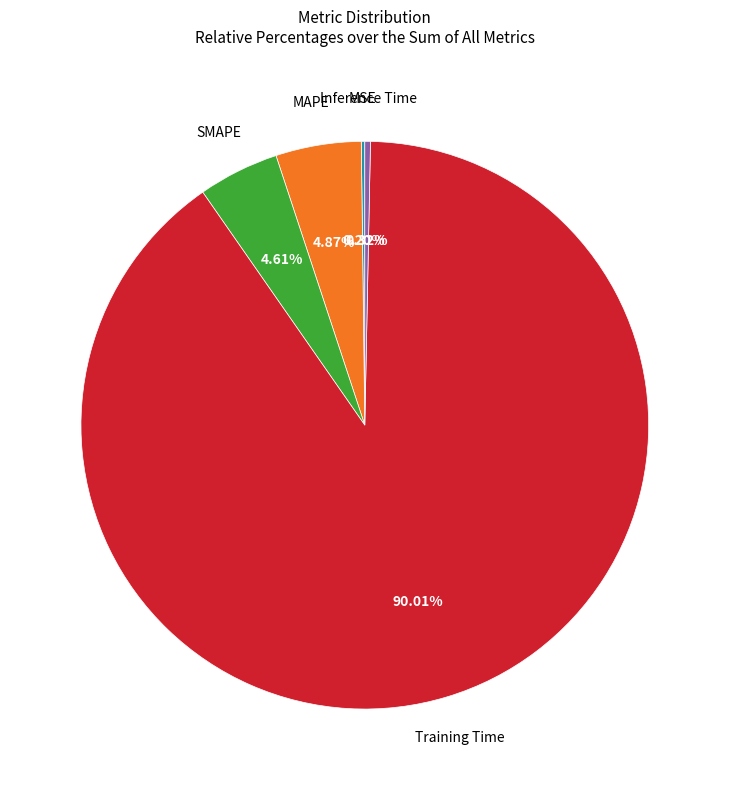

True or false: Training Time accounts for 82% of the total.

False